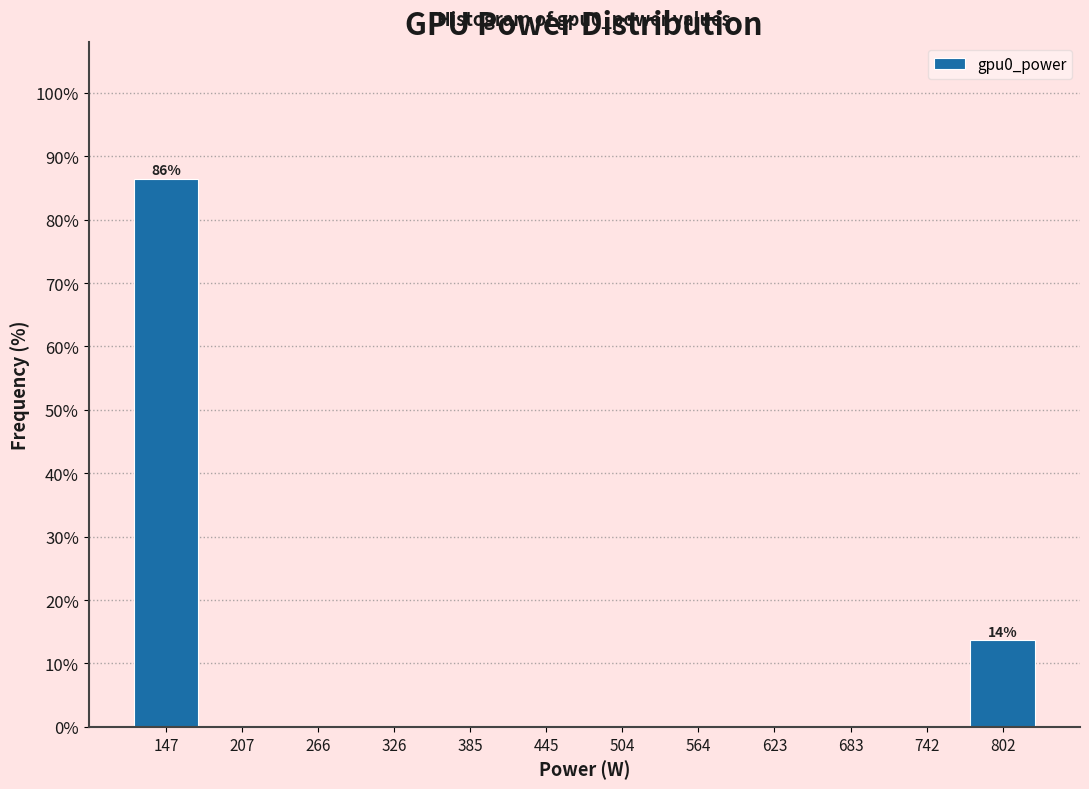

Which range on the x-axis has the tallest bar?

120 to 180